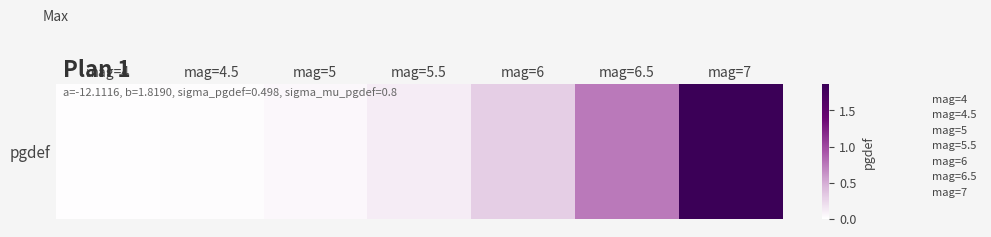

Count the number of categories in the chart.

7